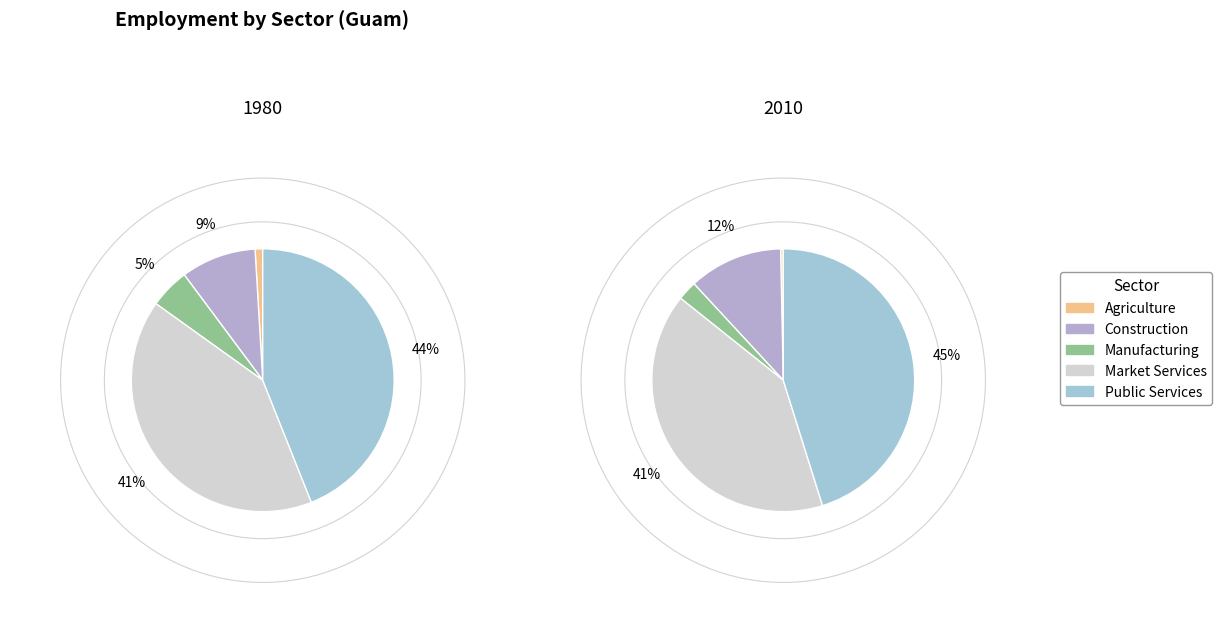

The 2010 slice represents 42% of the pie. True or false?

True